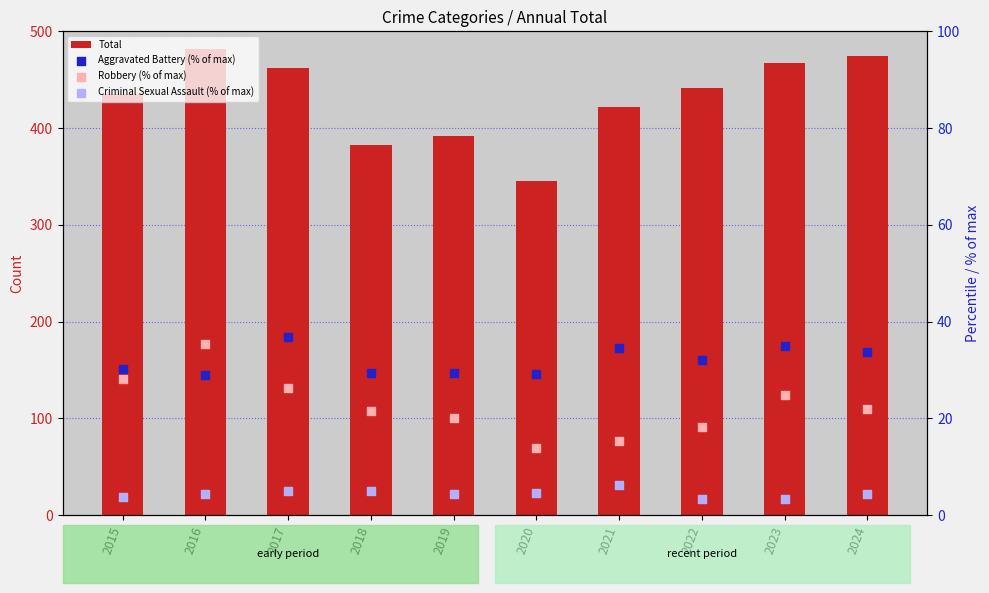

Which series has the largest total across all categories?

Total